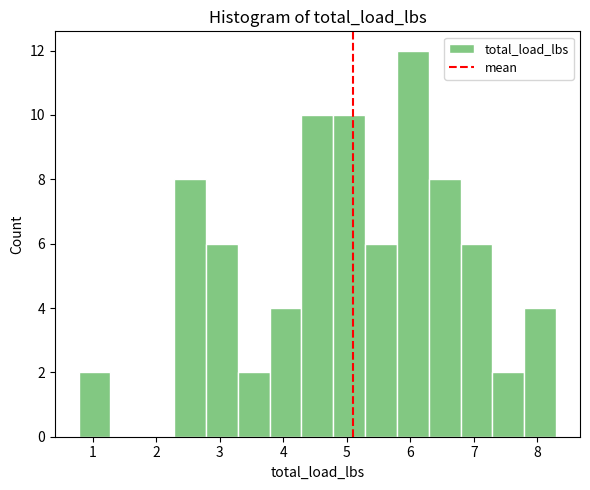

What is the height of the bar covering 2.3 to 2.8 on the x-axis? Neither the bar edges nor the heights are printed on the chart, so give them approximately, as read against the axes.

8